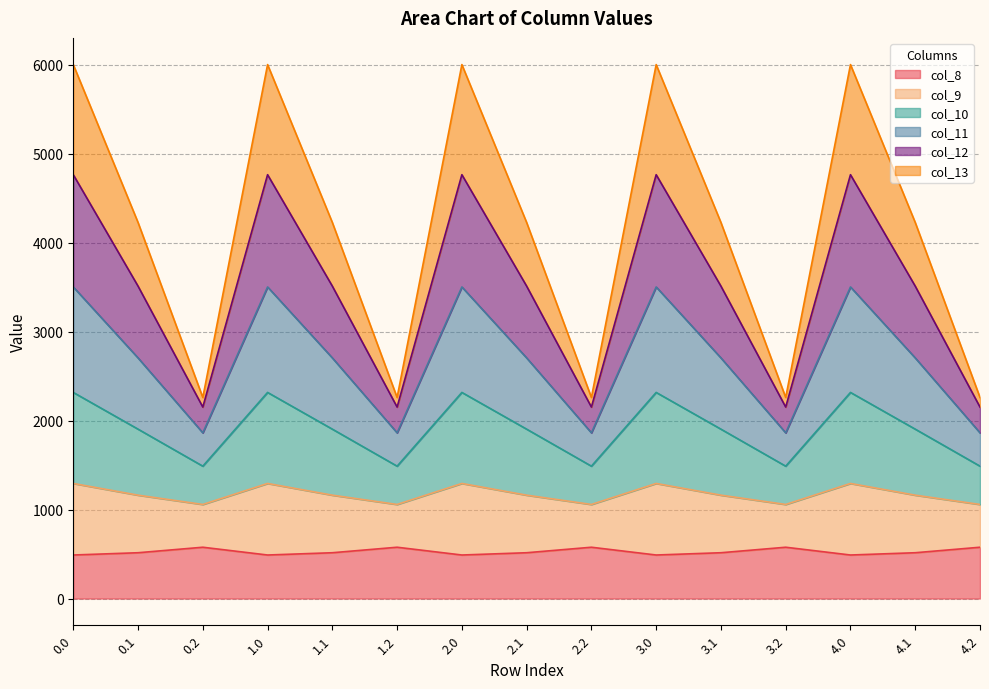

What is the total value across all series at 3.0?

6000.7